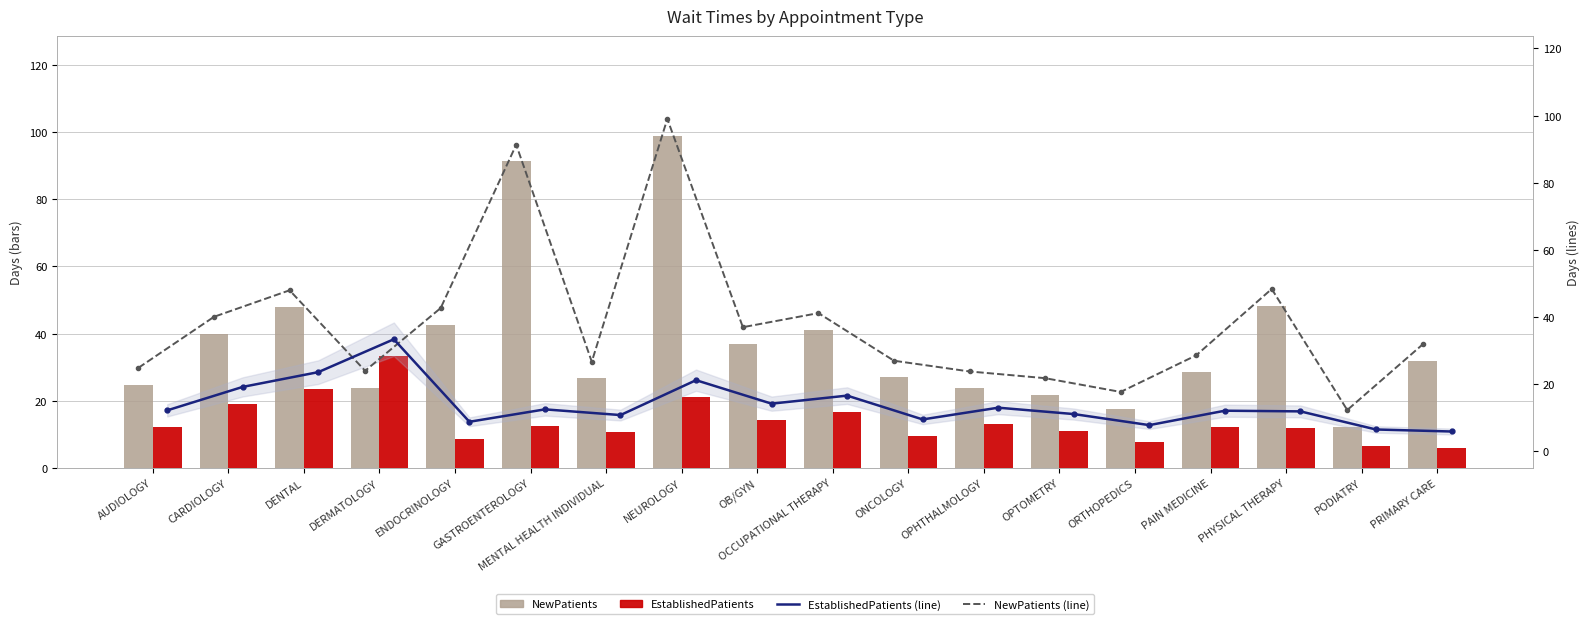

What is the average value of the NewPatients (line) series?

38.0